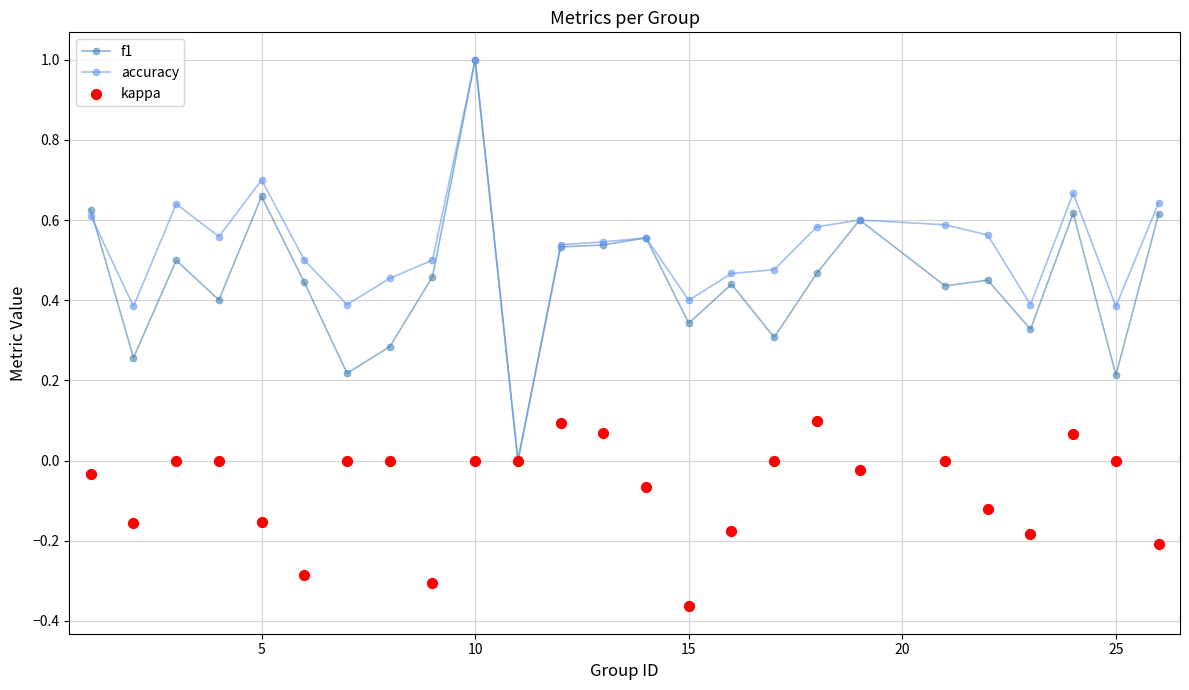

Is the value of kappa at 0 greater than the value of f1 at 10?

No